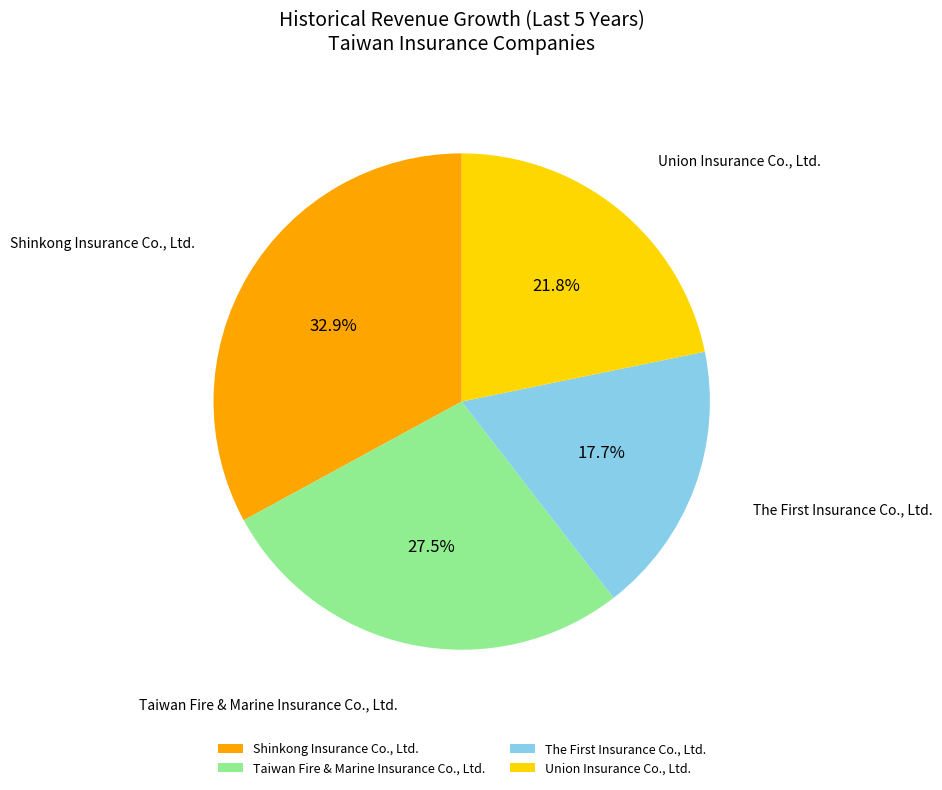

Between Taiwan Fire & Marine Insurance Co., Ltd. and Shinkong Insurance Co., Ltd., which is larger?

Shinkong Insurance Co., Ltd.